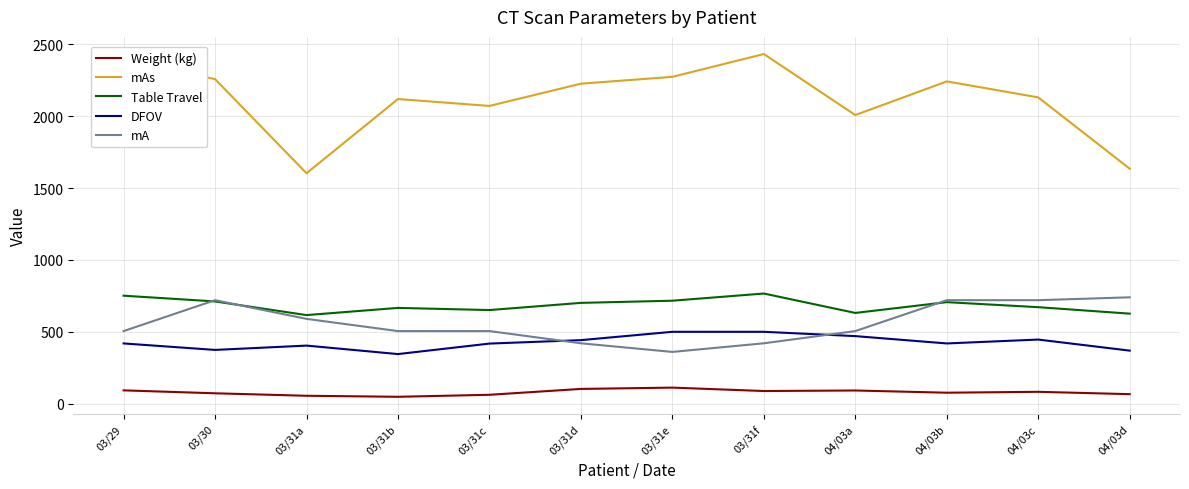

What is the maximum value for Weight (kg)?

111.6